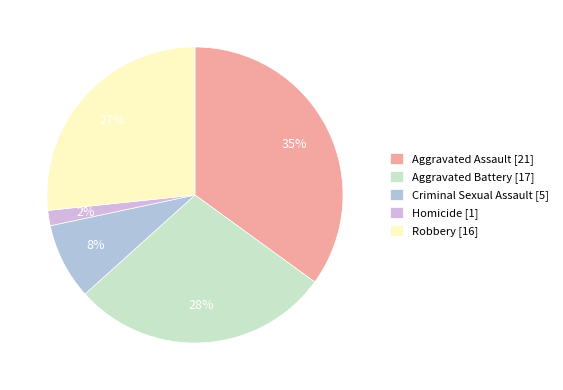

Does Criminal Sexual Assault represent more than half of the total?

No